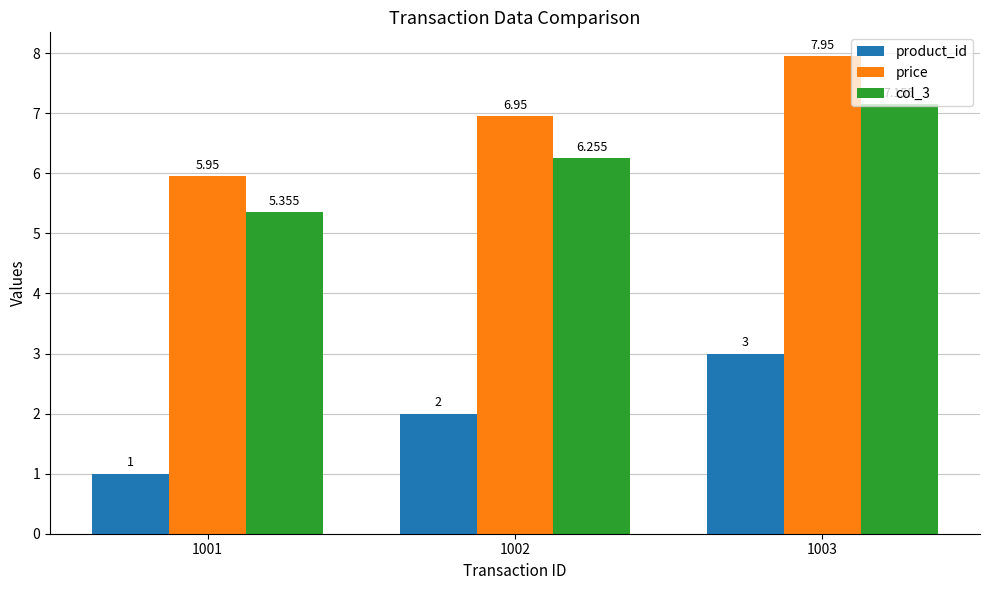

At 1003, list the series in order from smallest to largest.

product_id, col_3, price